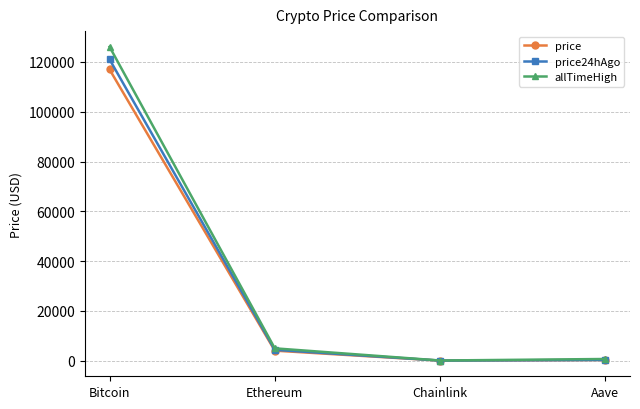

The allTimeHigh series shows 4946.1 at Ethereum. True or false?

True